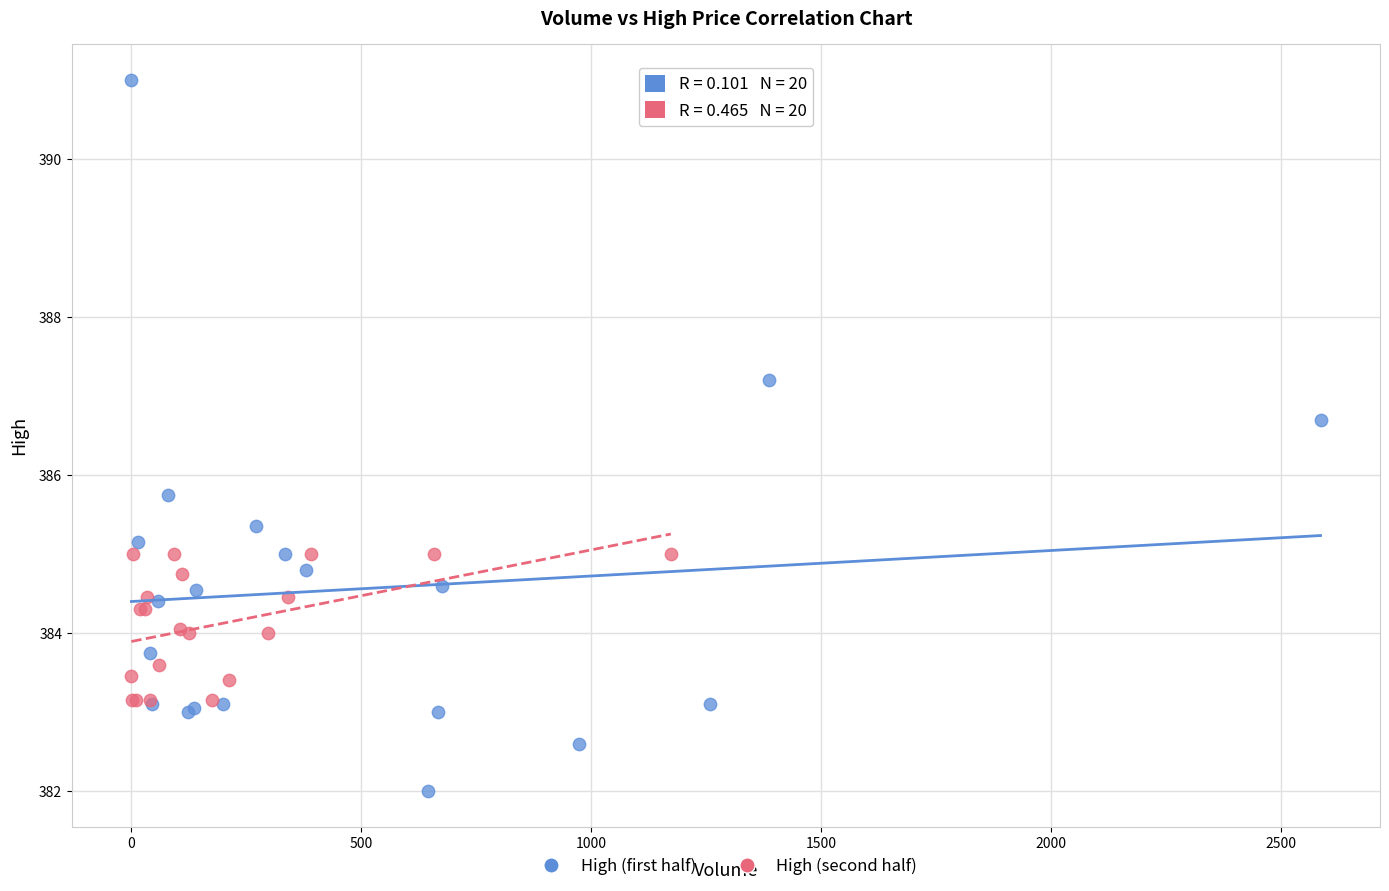

Which series has the widest spread of Y values?

High (first half)